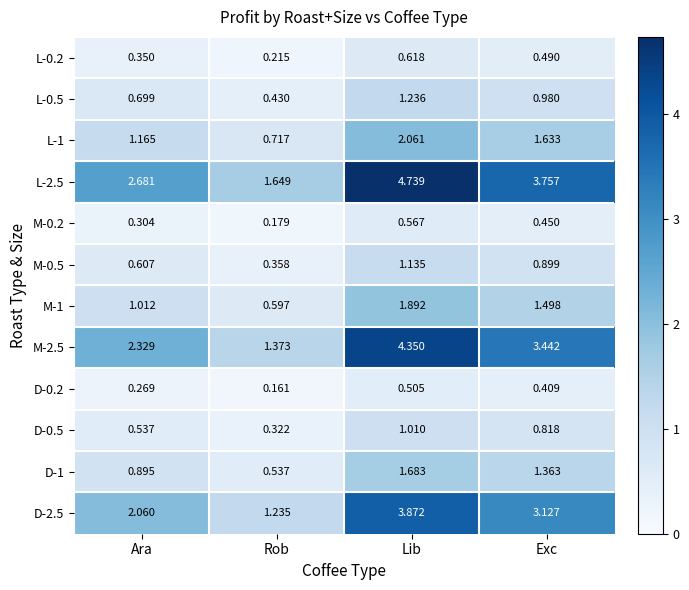

List the labels in order of M-2.5 value, largest first.

Lib, Exc, Ara, Rob